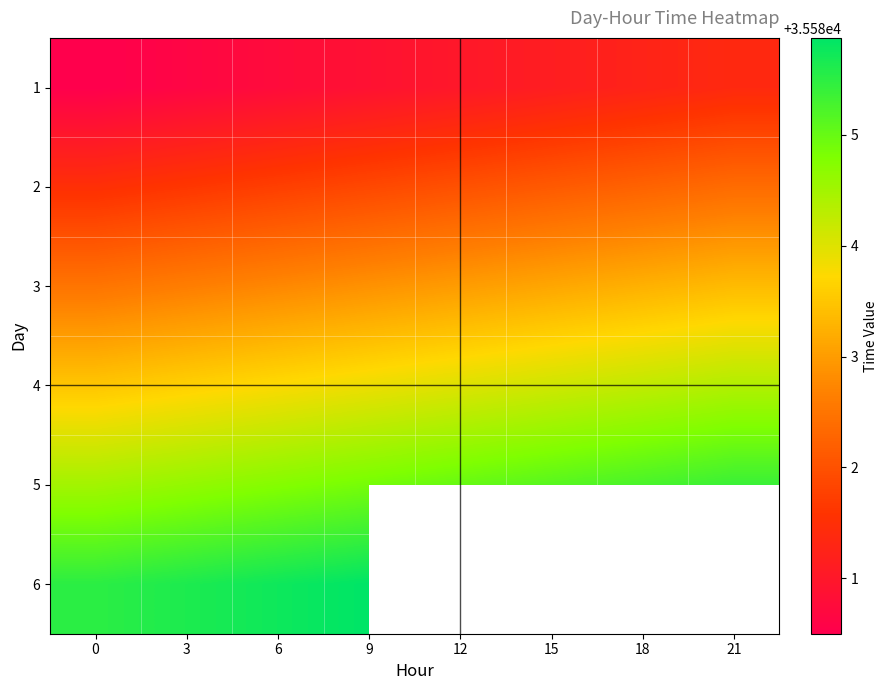

What is the minimum value for 6?

35585.5